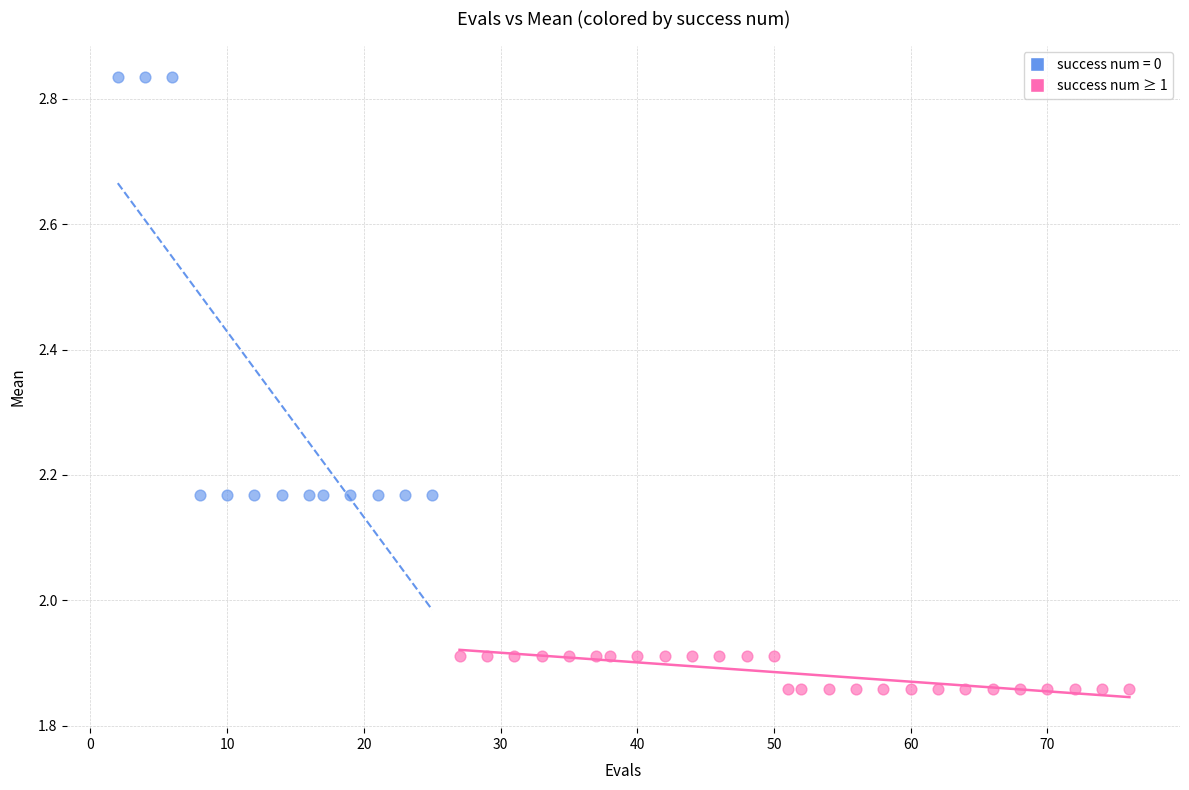

Which series contains the lowest Y value?

success num ≥ 1